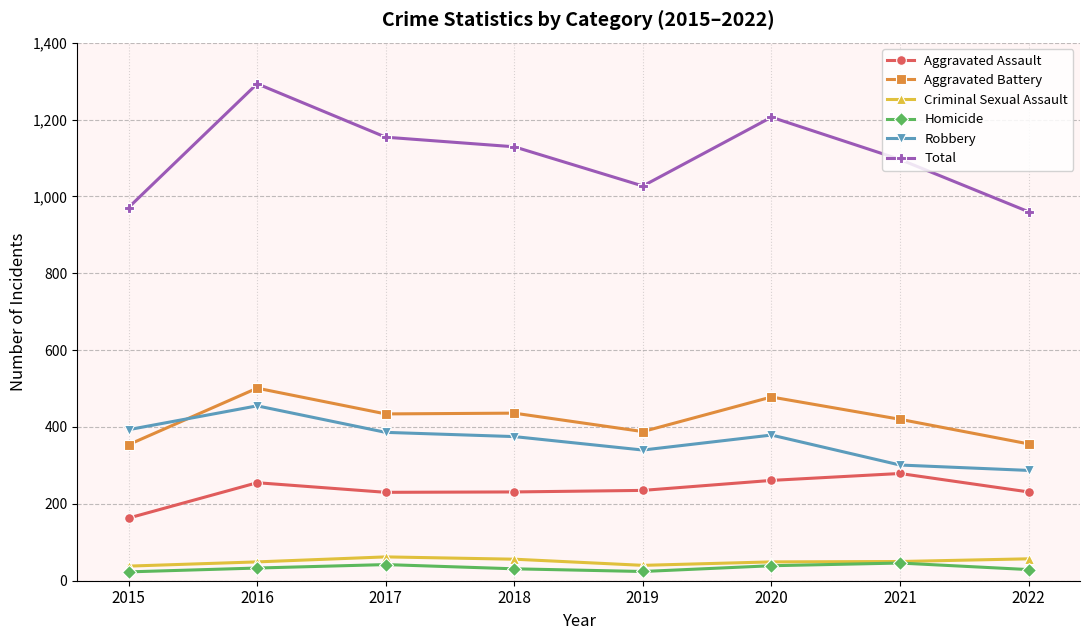

Which series has the widest spread of values?

Total